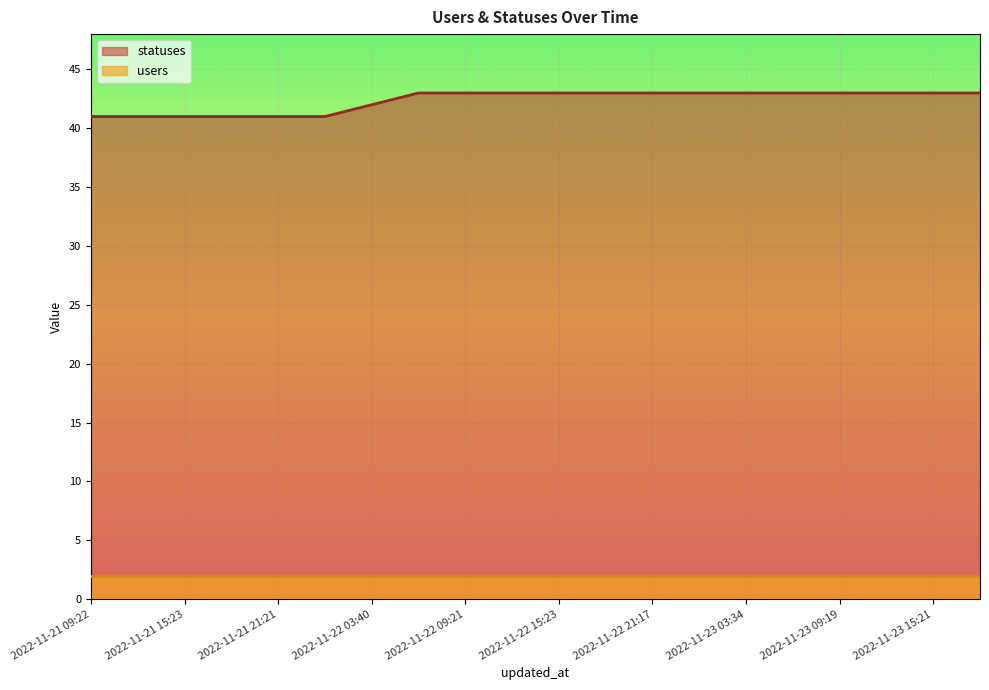

What is the average value?

42